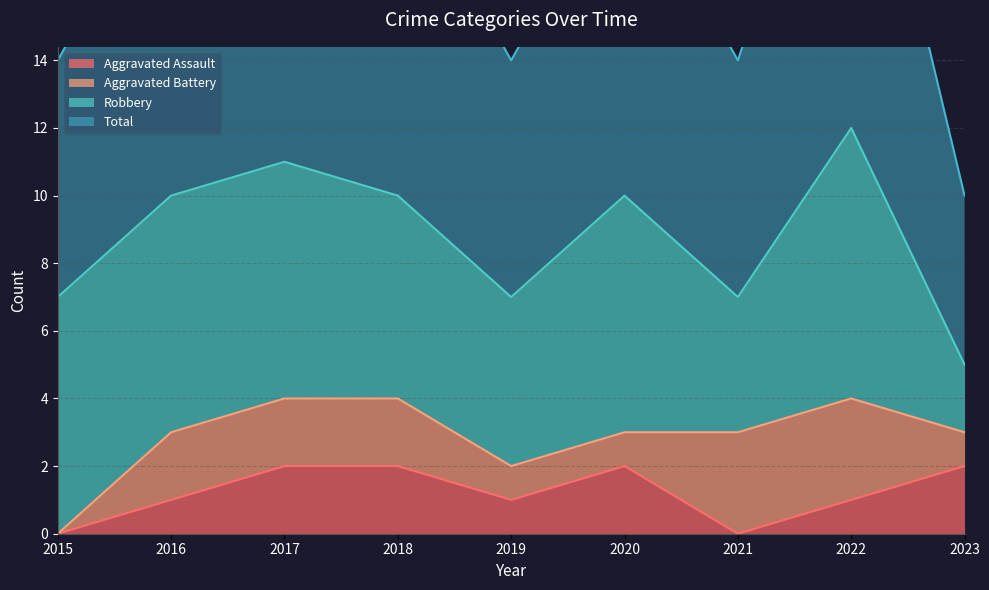

What is the difference between the maximum and minimum values in the Total series?

7